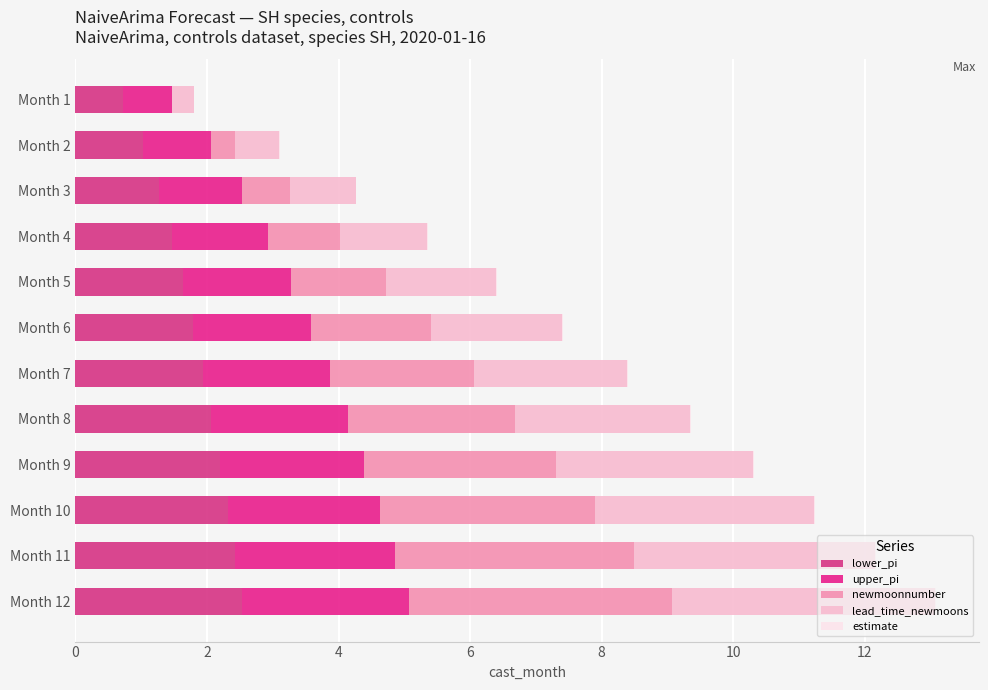

How many data points does each series have?

12